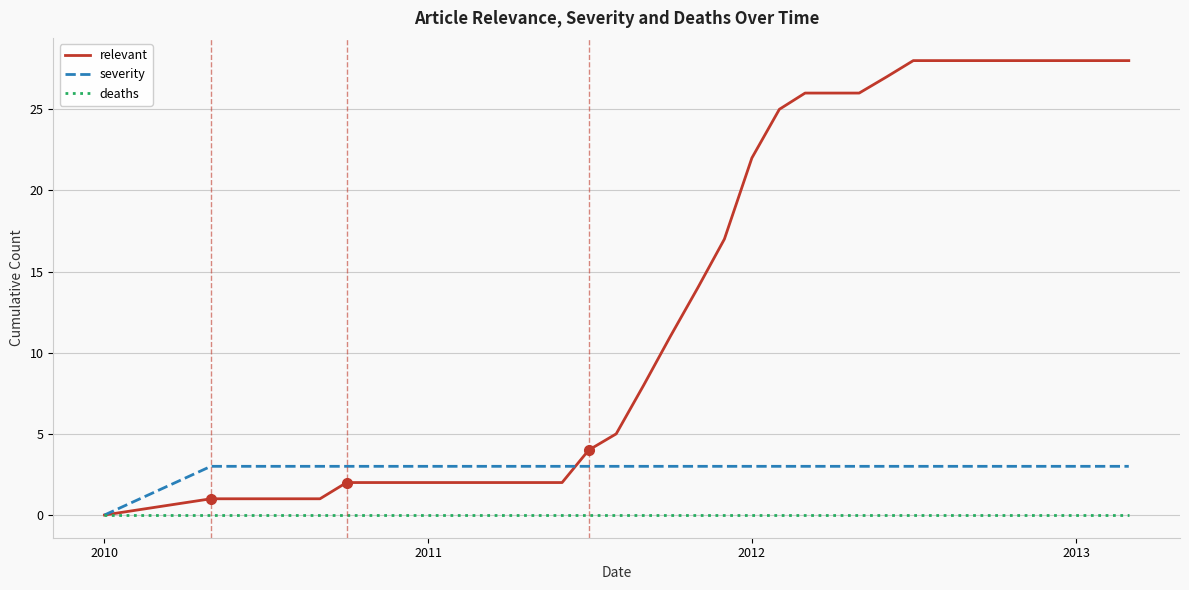

Which series has the widest spread of values?

relevant